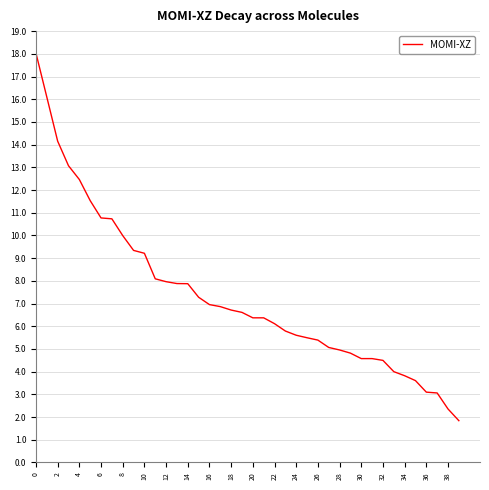

What is the minimum value shown in the chart?

1.8